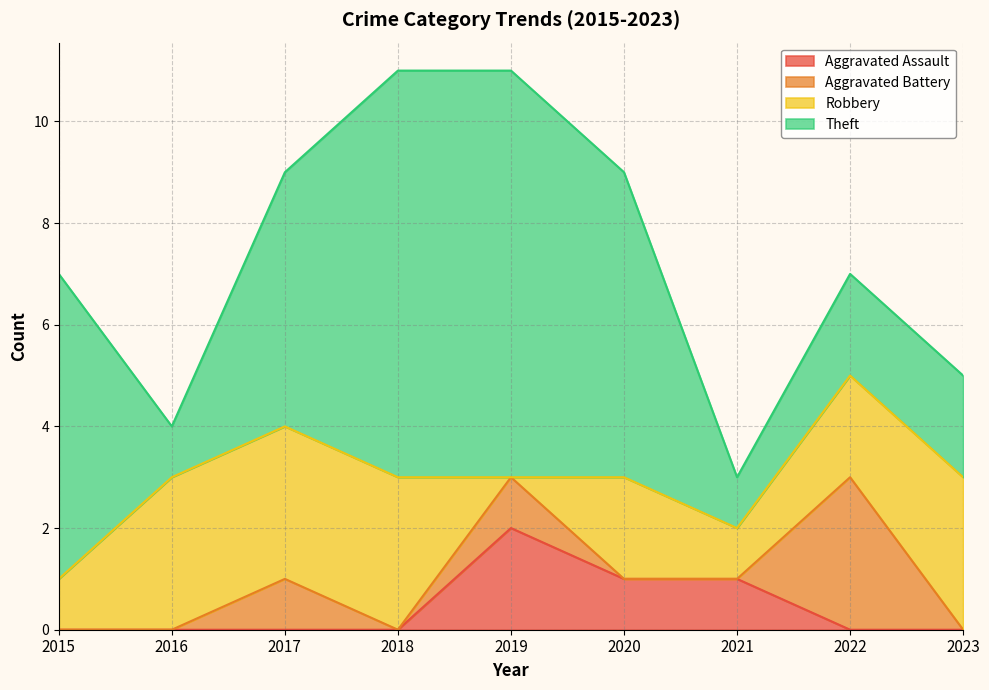

What is the total value across all series at 2019?

11